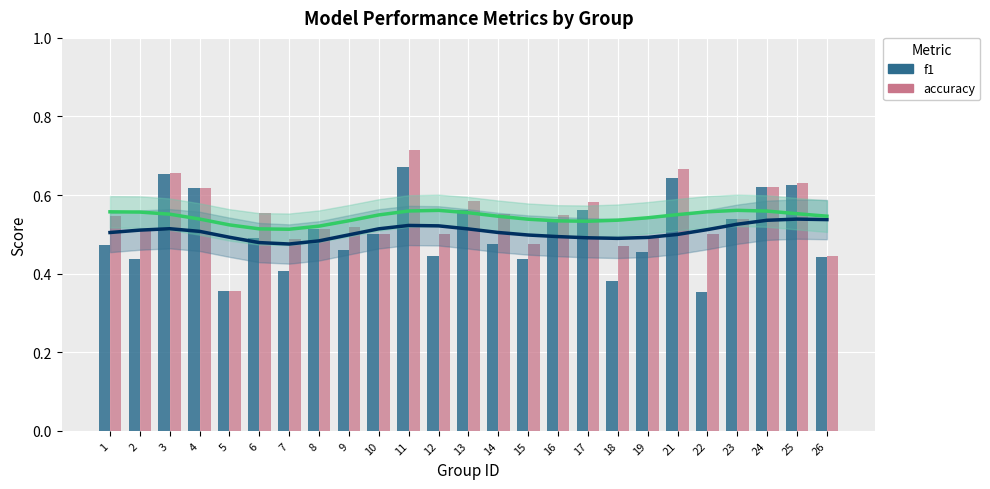

Are the bars grouped side by side (vs. stacked)?

Yes